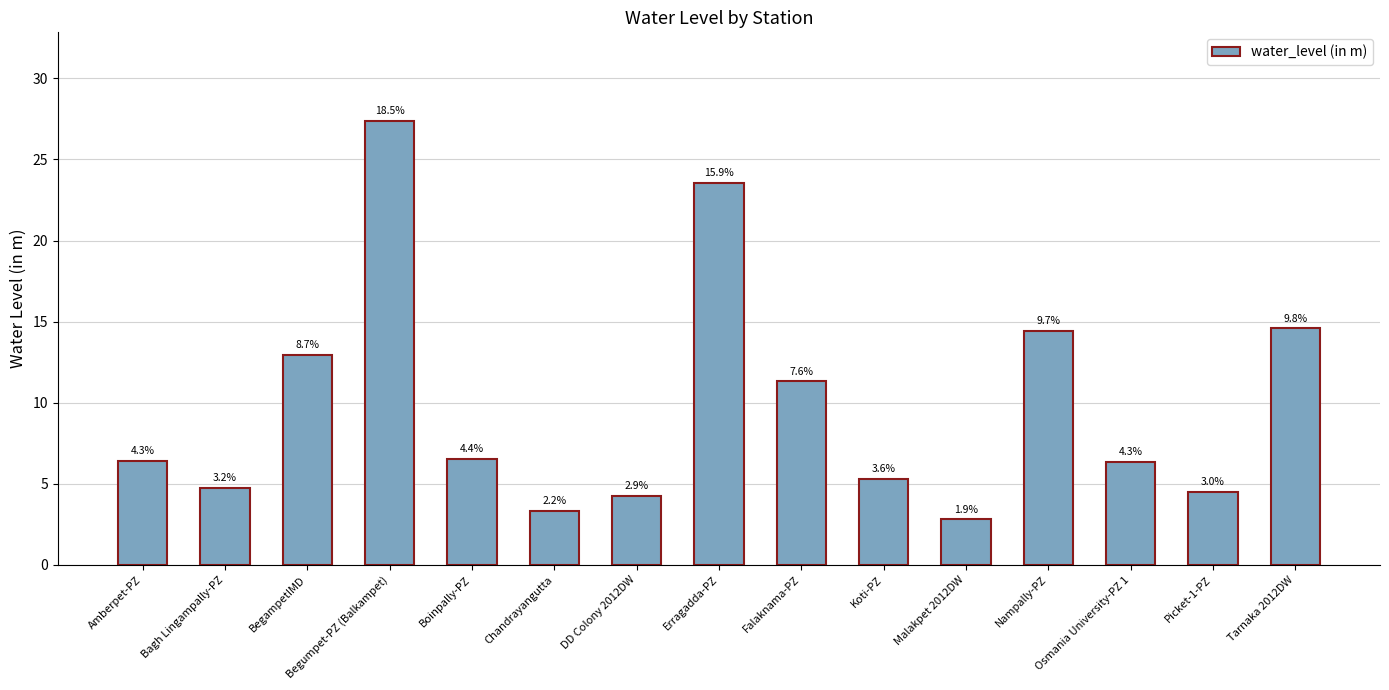

What is the maximum value shown in the chart?

27.4